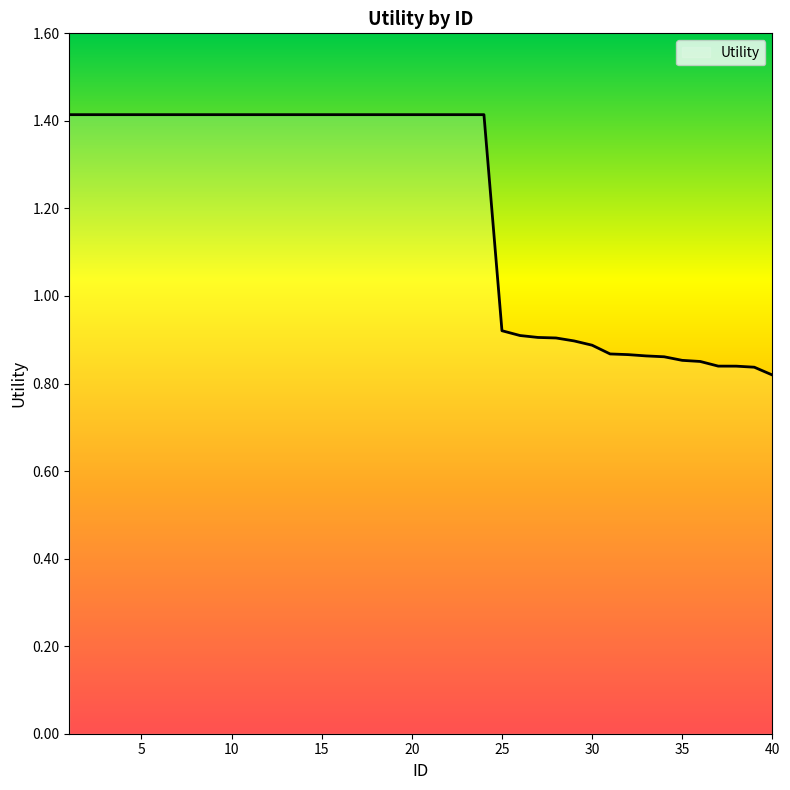

What is the sum of all values?

47.9